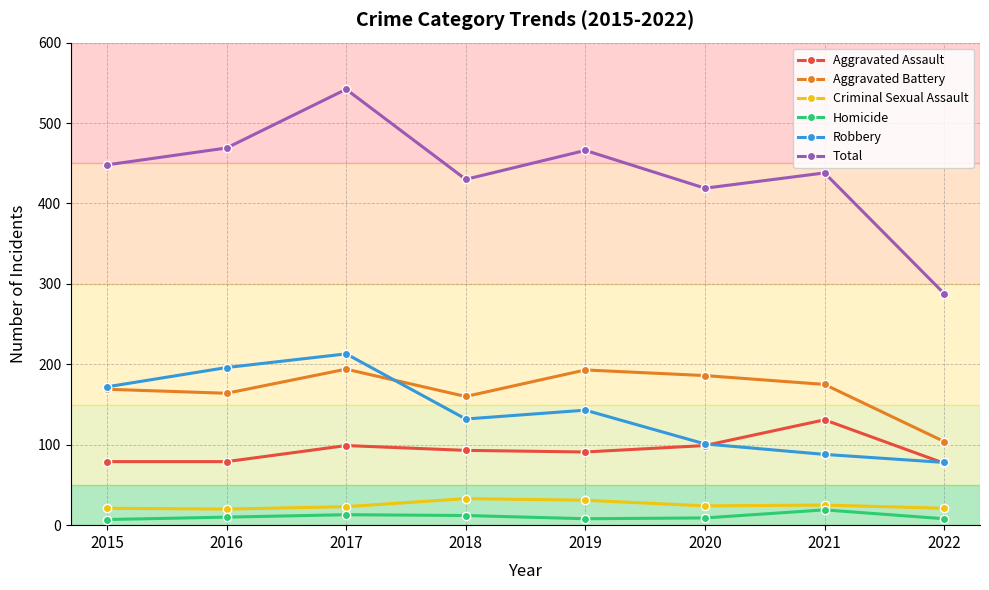

What value does the Aggravated Battery series have at 2017?

194